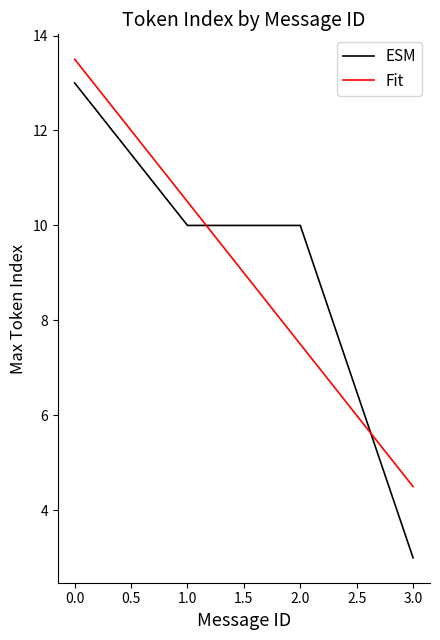

Reading left to right, transcribe all the data shown in this chart.

ESM: 13.0	10.0	10.0	3.0
Fit: 13.5	10.5	7.5	4.5